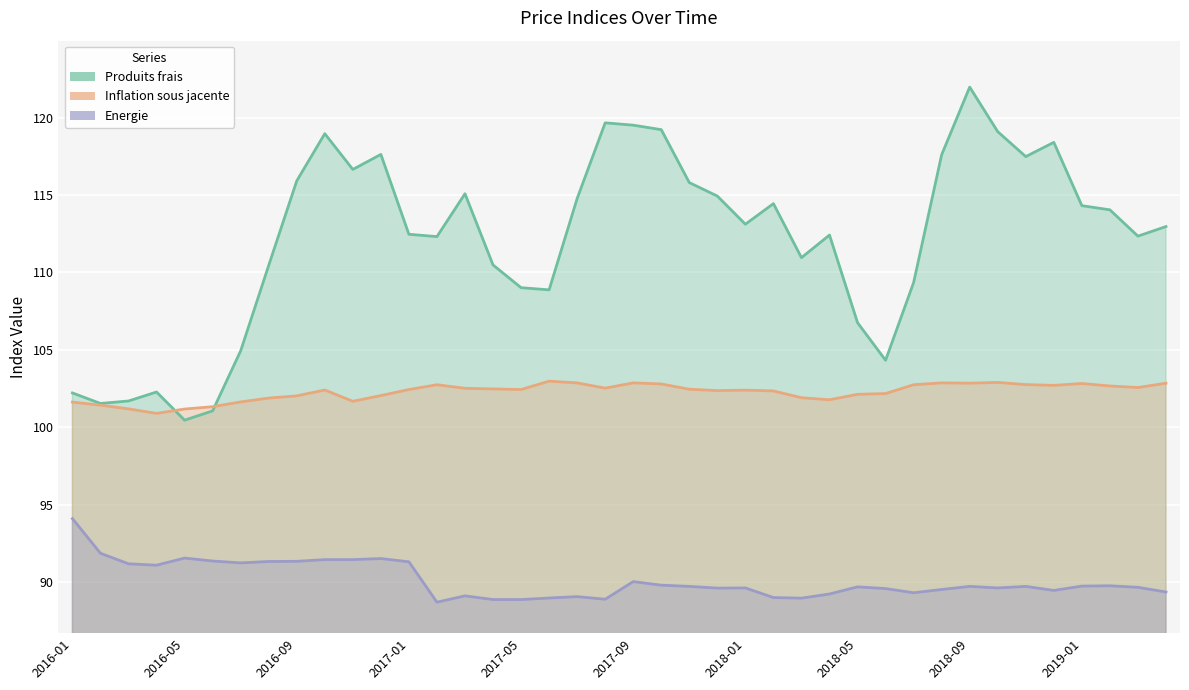

What is the label of the 32nd point from the left?

2018-08